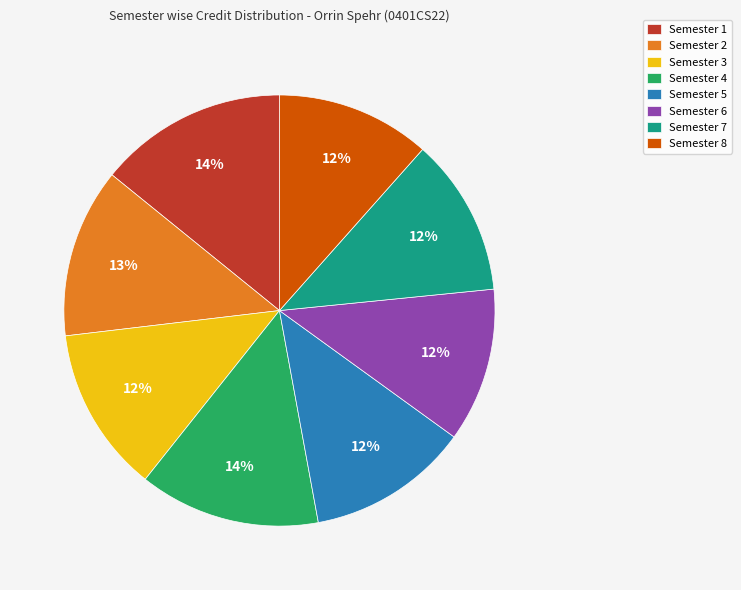

Is it true that Semester 7 is 3% of the pie?

False